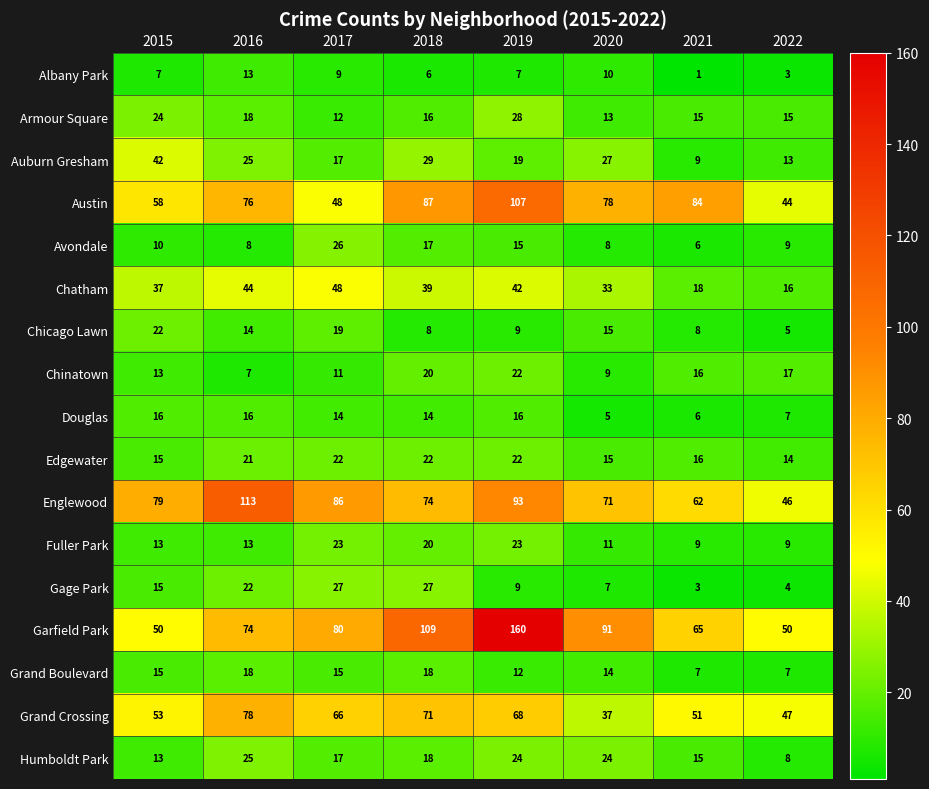

Which series has the largest range (max minus min)?

Garfield Park